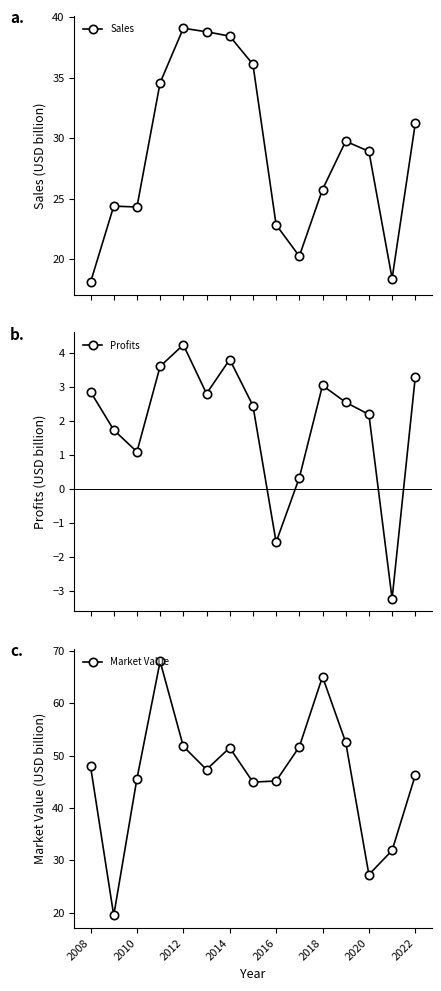

What is the average value of the Market Value series?

46.4